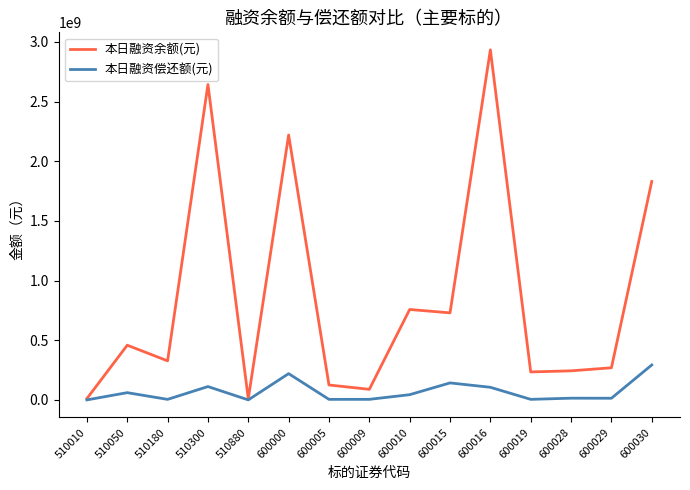

What is the sum of all 本日融资偿还额(元) values?

1023213843